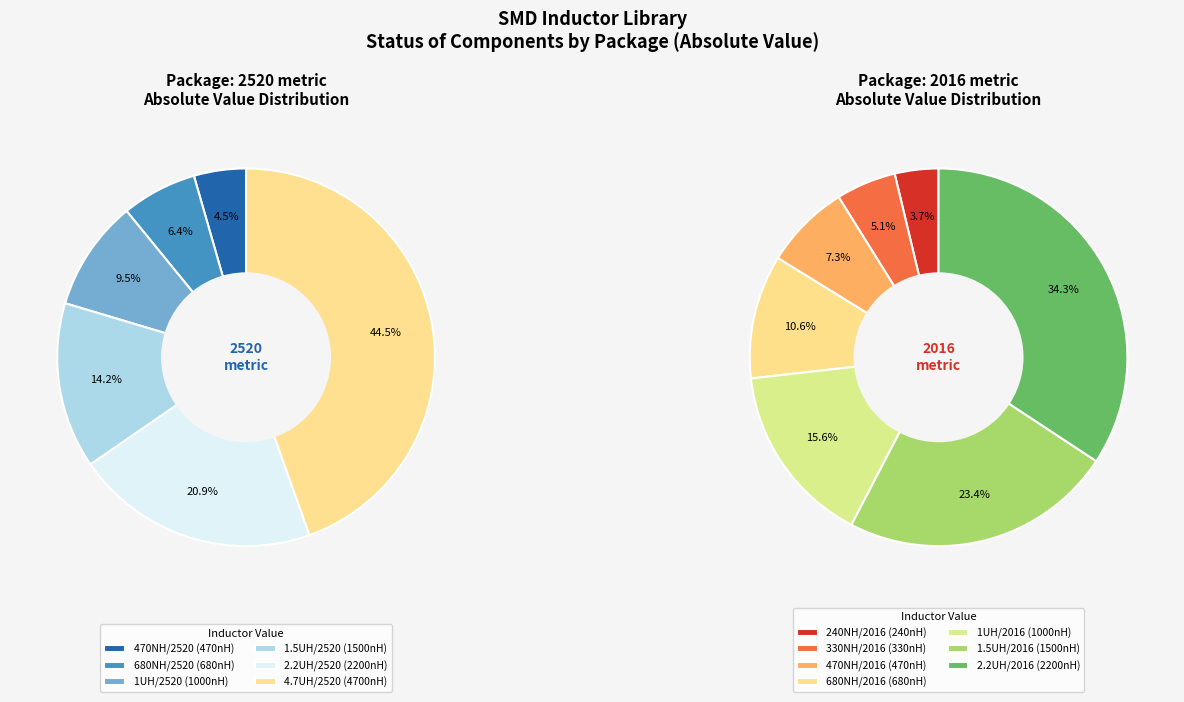

Which category has the biggest portion of the pie?

4.7UH/2520